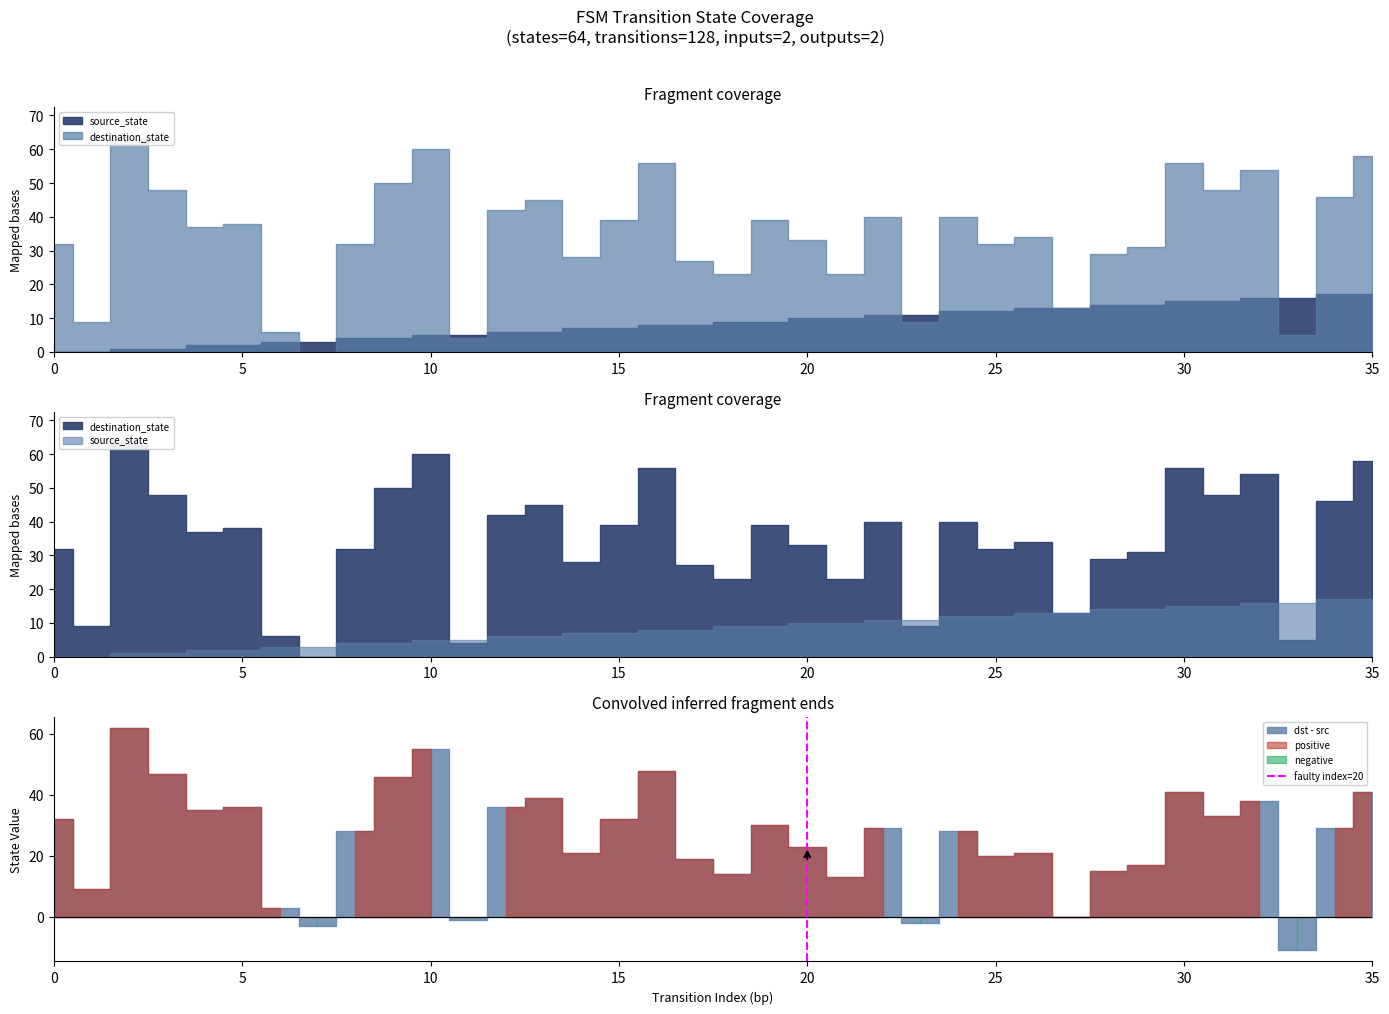

Is it true that the value at 20 is 0?

False